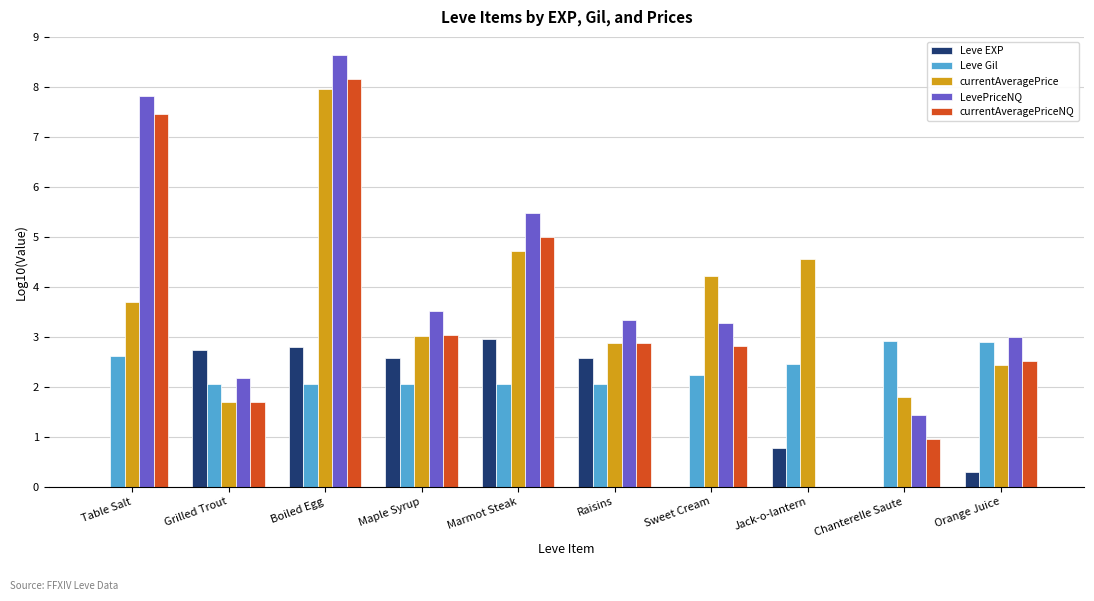

What is the value of the LevePriceNQ bar at the 3rd from the left?

8.6